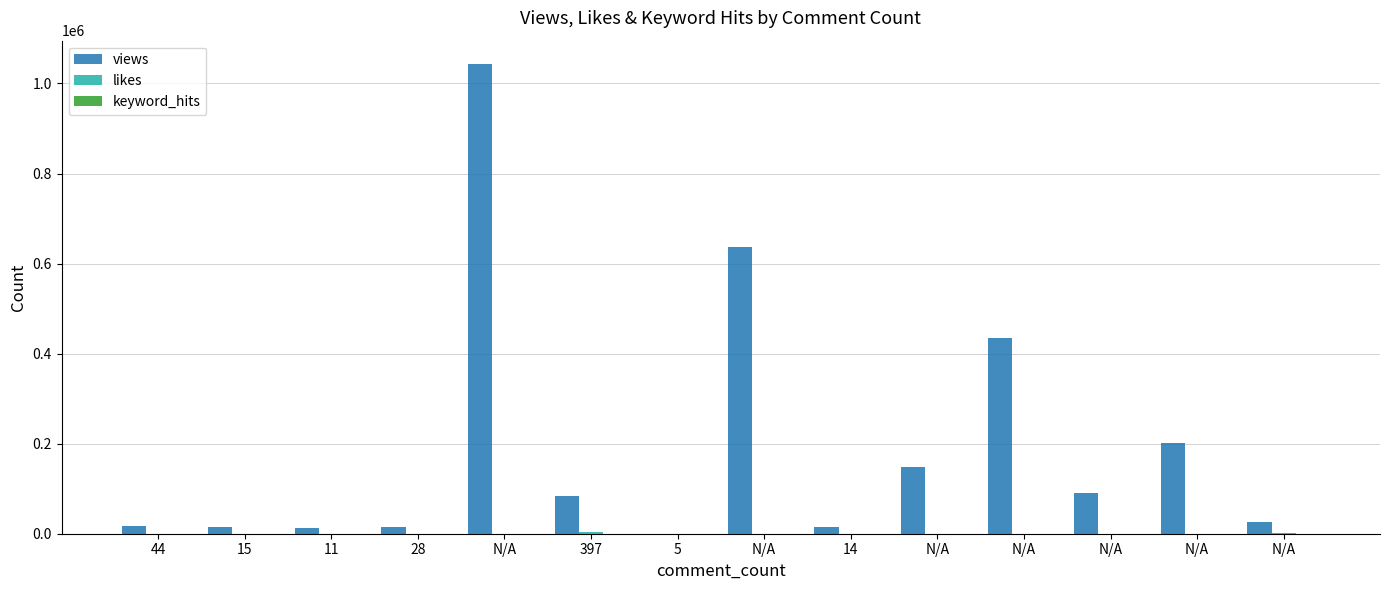

How many categories are shown in the chart?

14